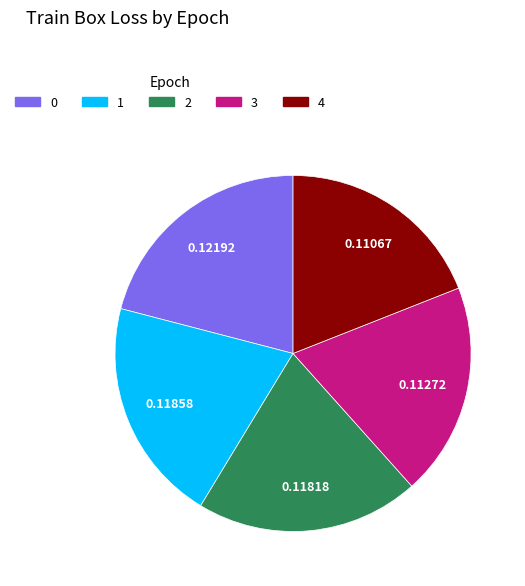

How many segments does this pie chart have?

5